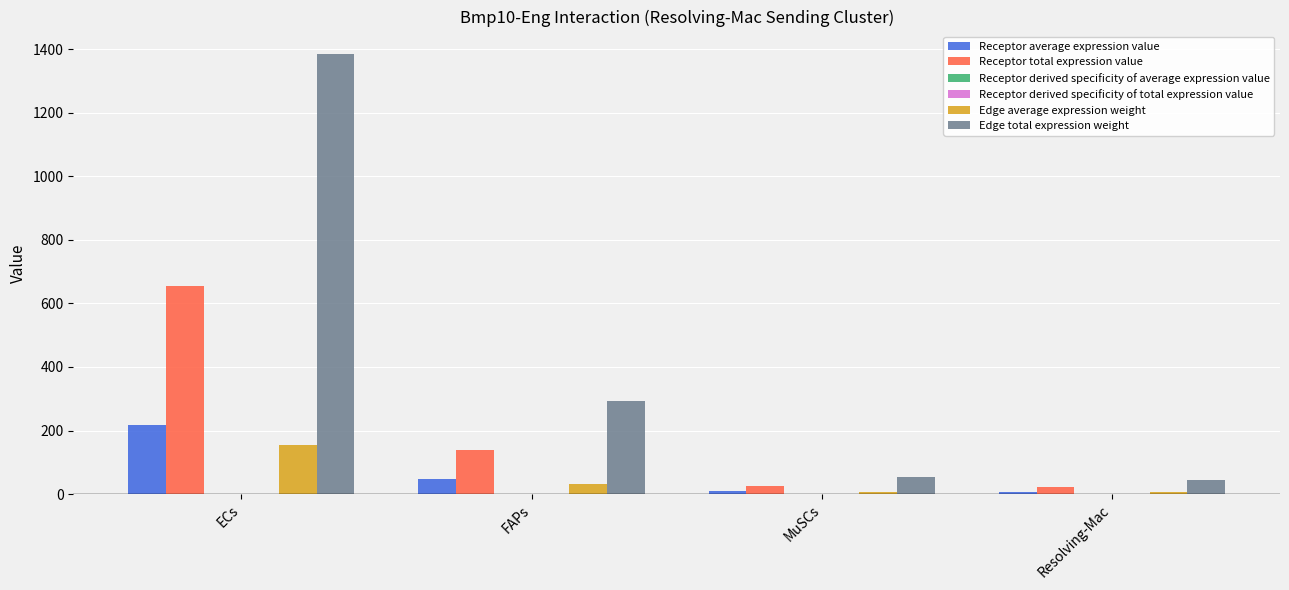

At which category is the sum across all series the highest?

ECs